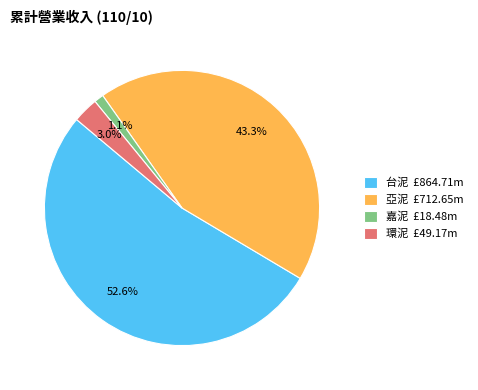

True or false: 環泥 accounts for 16% of the total.

False